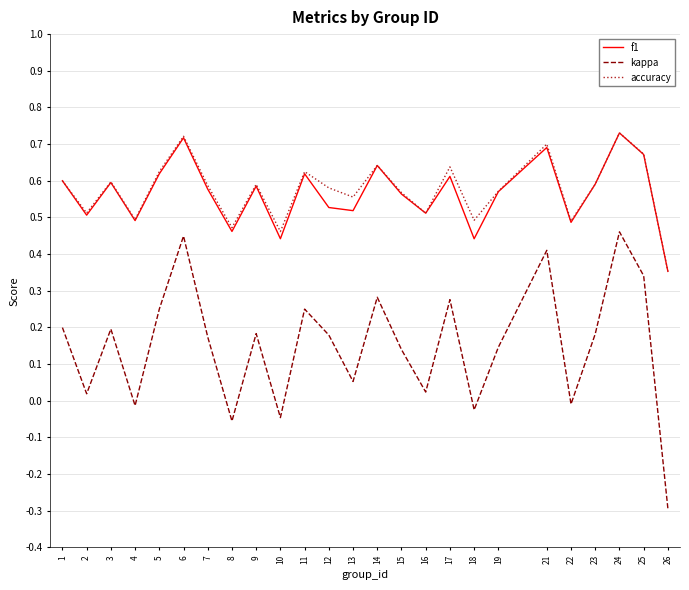

Is it true that f1 equals 0.3 at 1?

False